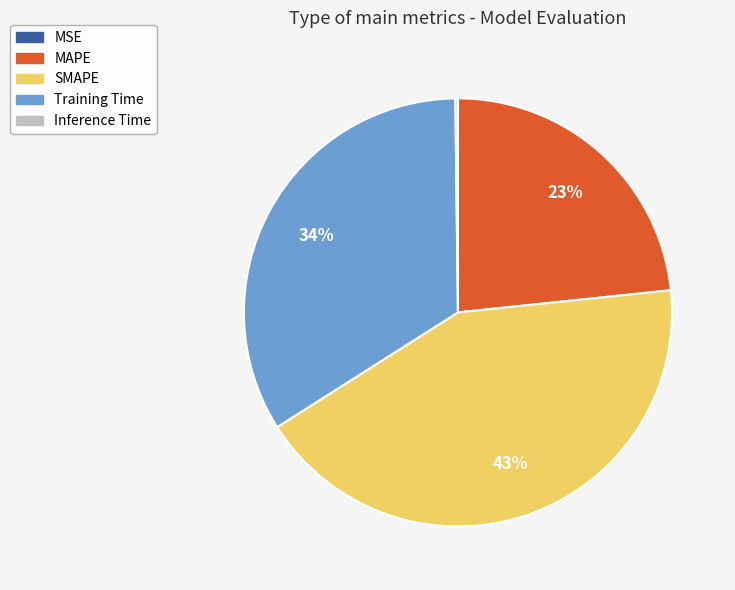

Approximately how many times larger is the value at MAPE compared to Training Time?

0.7